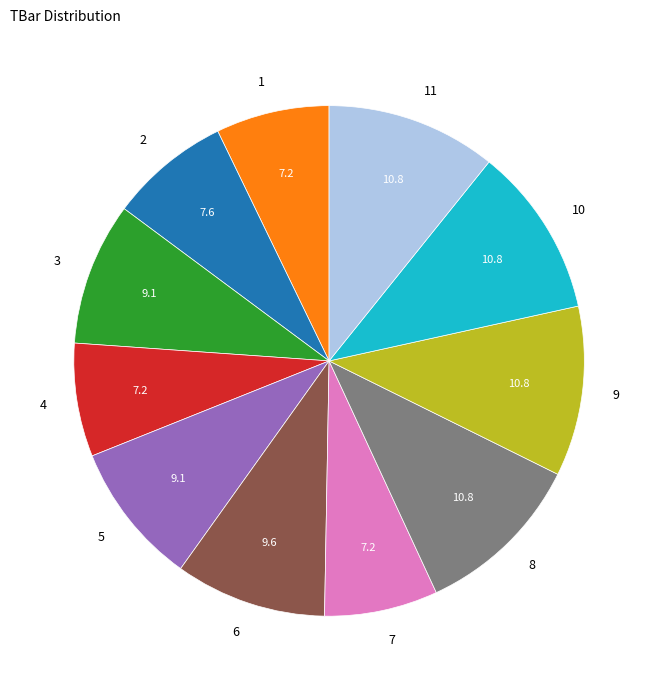

How many segments does this pie chart have?

11